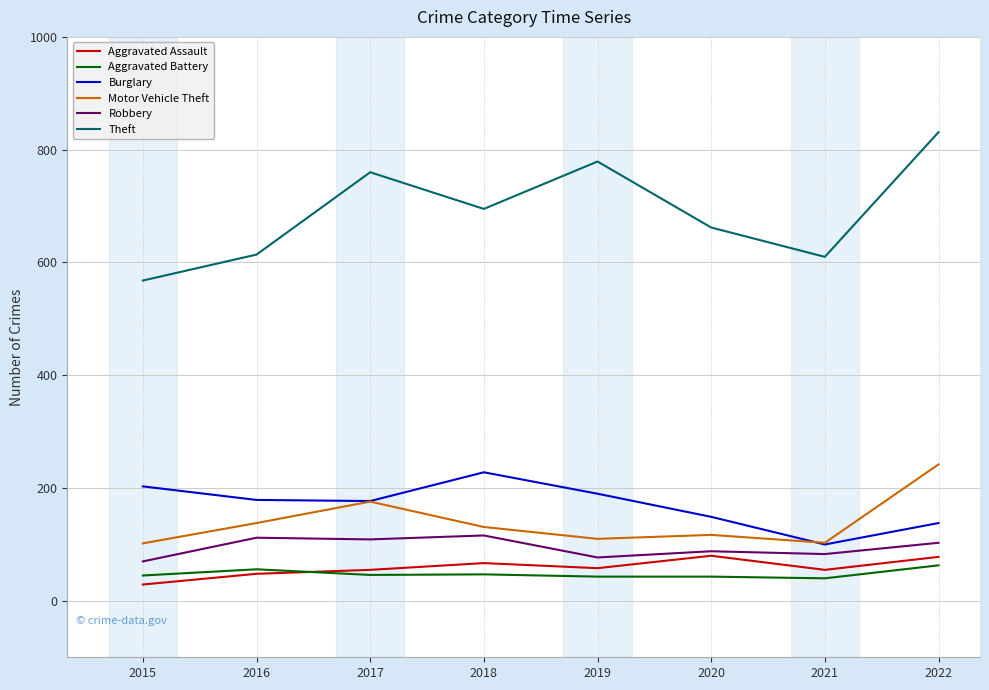

True or false: Aggravated Battery and Burglary intersect in this chart.

False